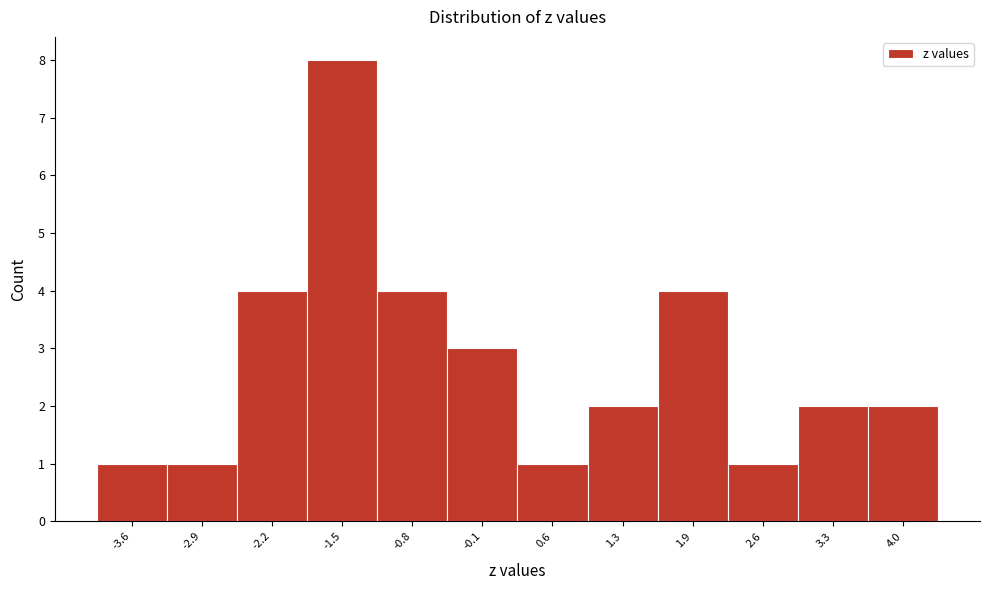

Reading left to right, what are all the values shown in this chart?

-3.6=1	-2.9=1	-2.2=4	-1.5=8	-0.8=4	-0.1=3	0.6=1	1.3=2	1.9=4	2.6=1	3.3=2	4.0=2